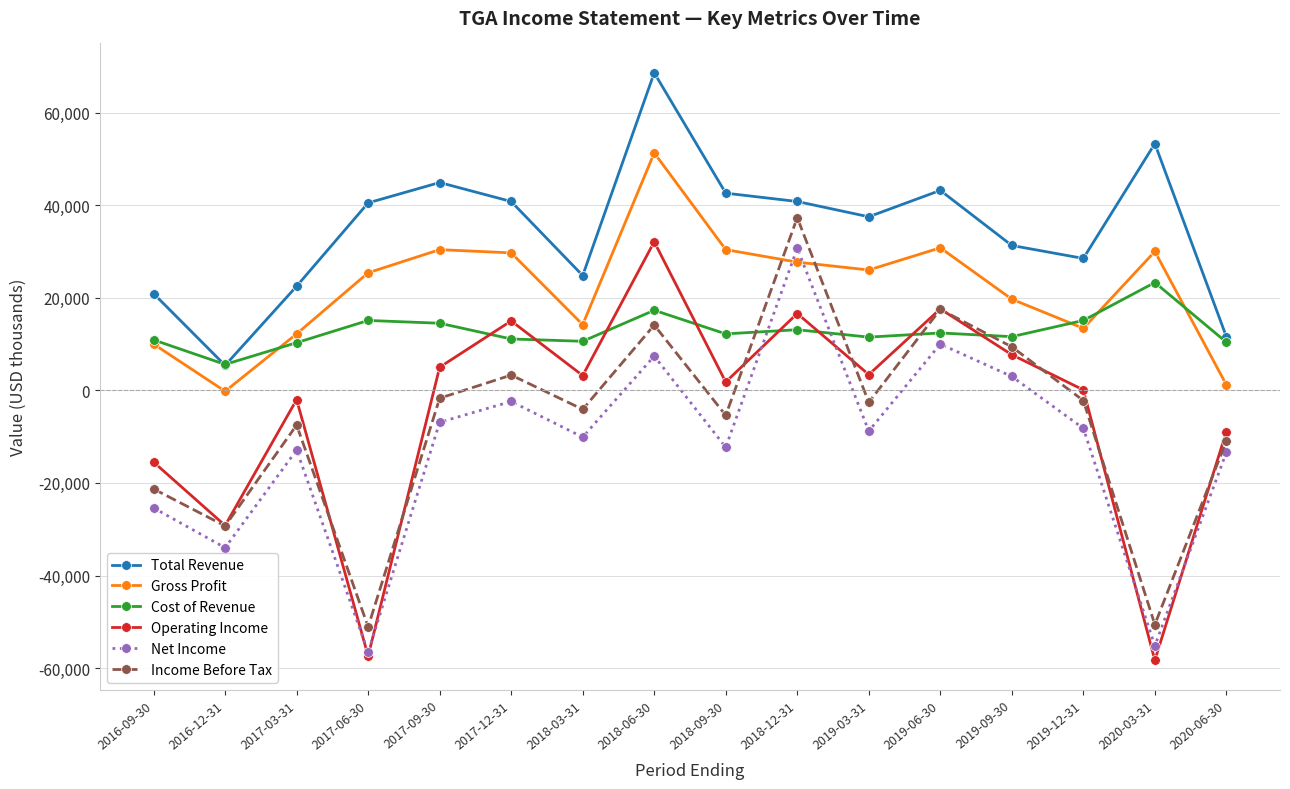

True or false: Gross Profit and Operating Income intersect in this chart.

False